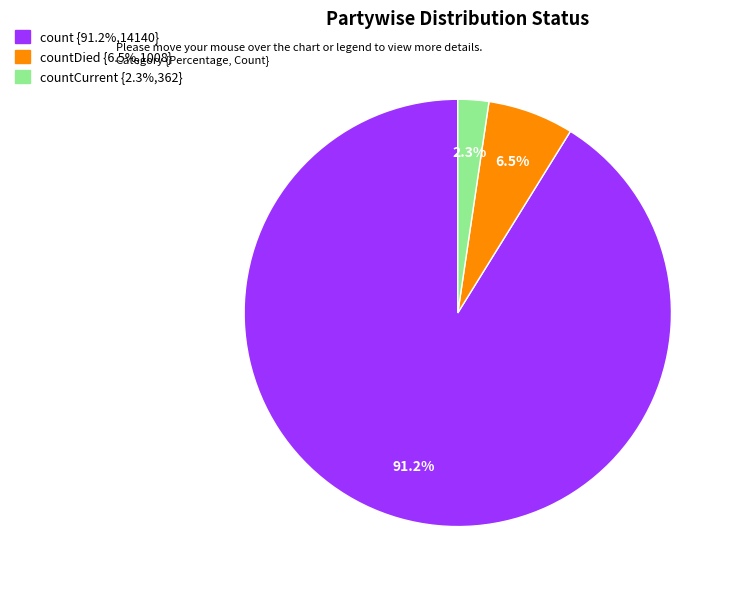

Which has a higher value, count {91.2%,14140} or countCurrent {2.3%,362}?

count {91.2%,14140}